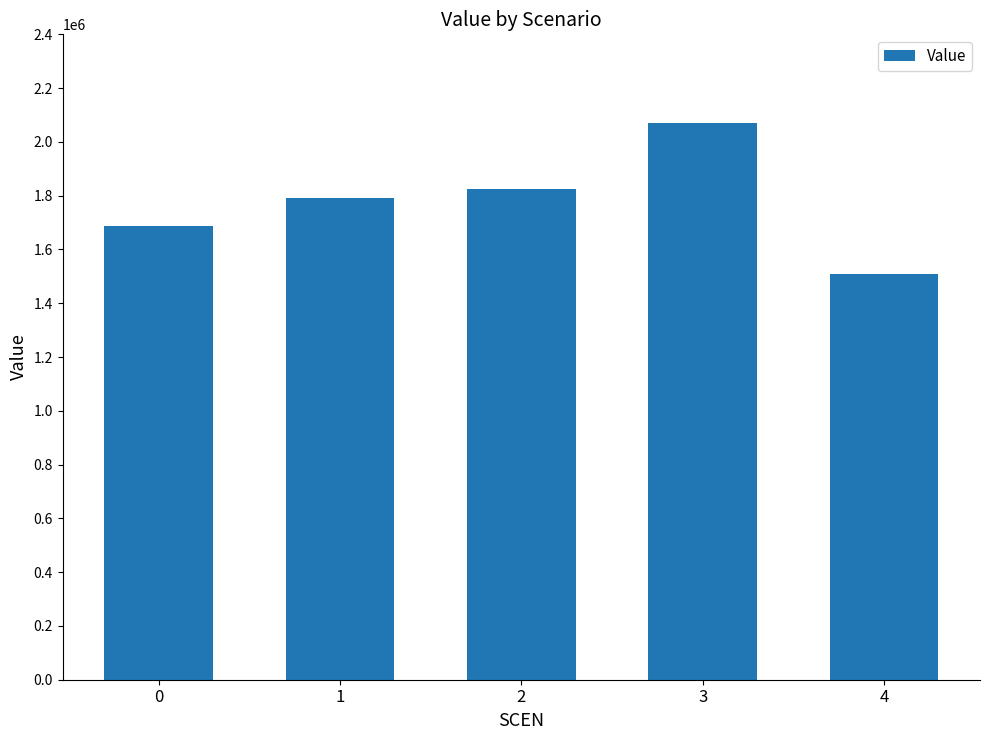

What is the ratio of the value at 4 to the value at 2?

0.8